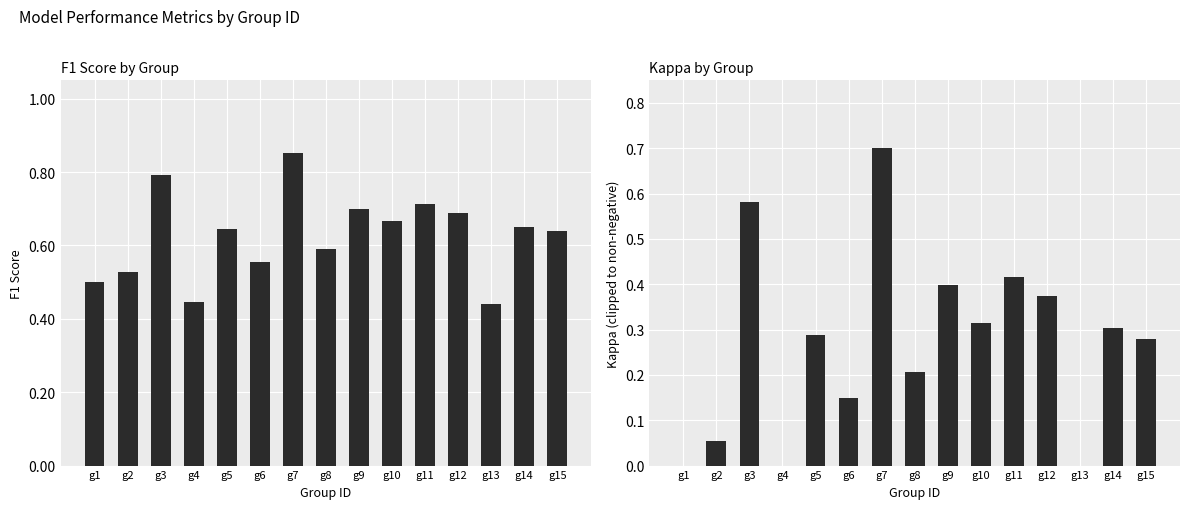

What are all the series names shown in the legend?

f1, kappa